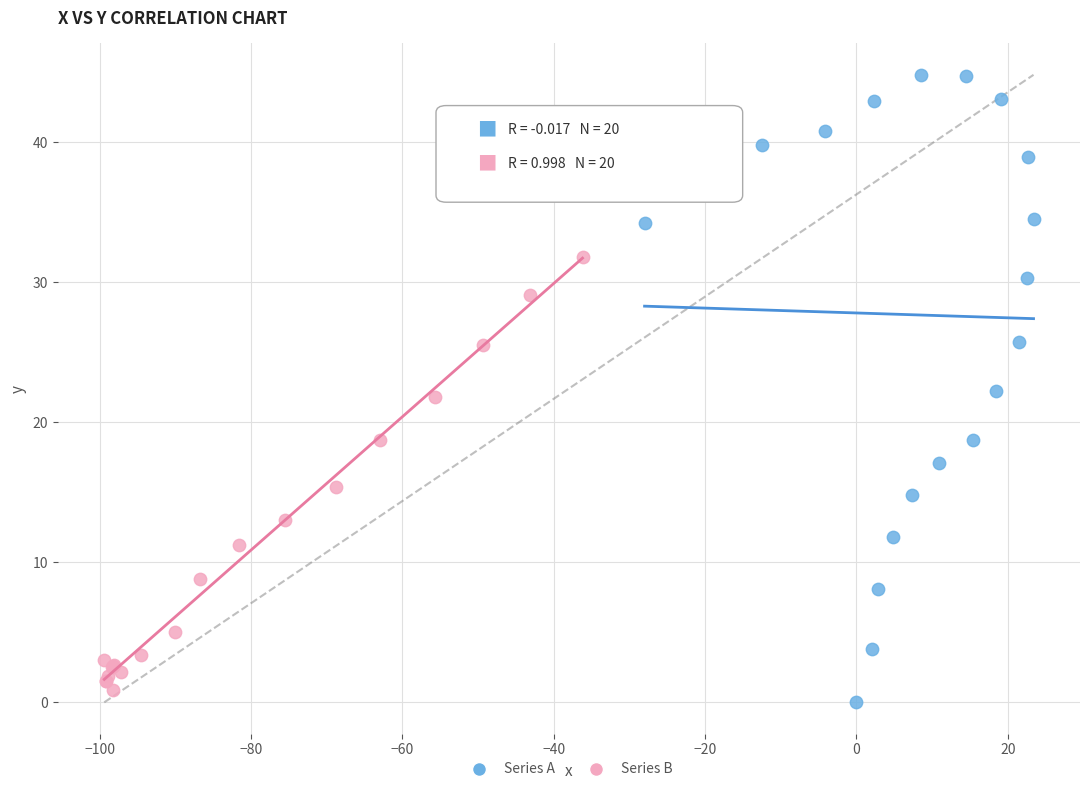

Which series has the widest spread of Y values?

Series A